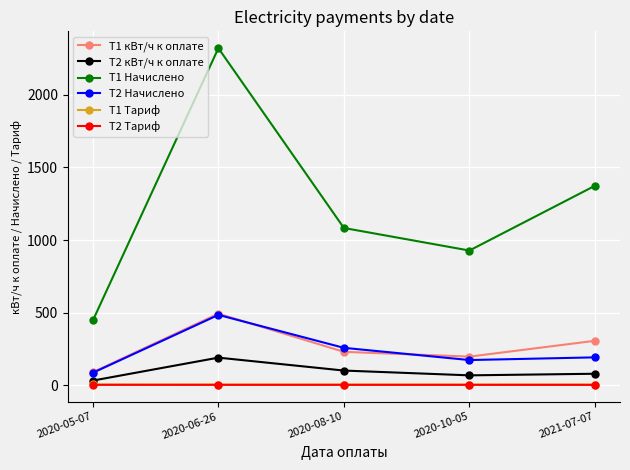

True or false: T2 Тариф and T1 Тариф cross at least once.

False